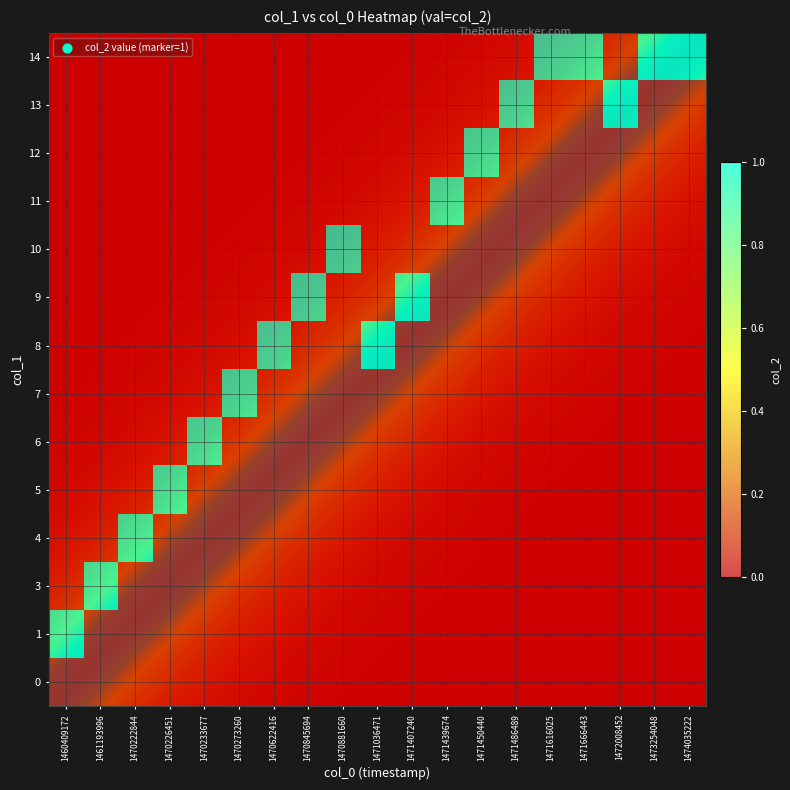

How many values in the 1 series exceed 0?

1